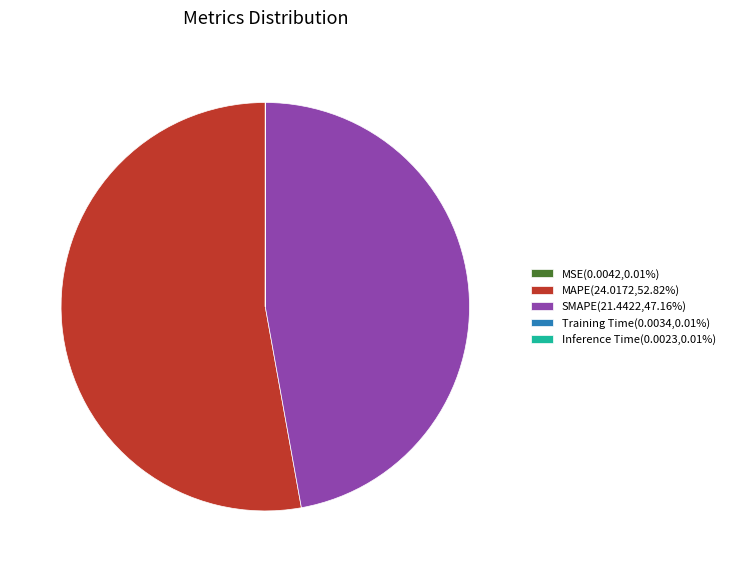

Is there a majority slice in this chart?

Yes